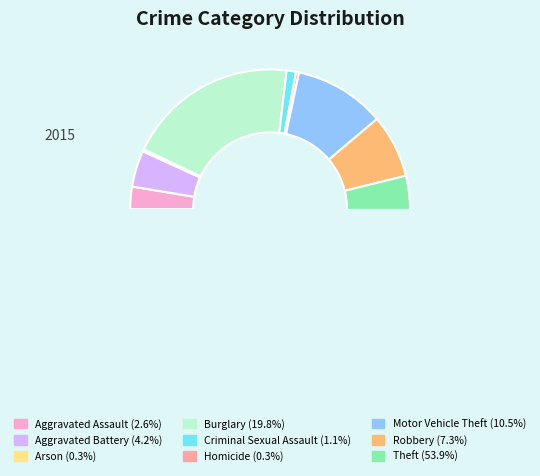

Is it true that Theft is 61% of the pie?

False